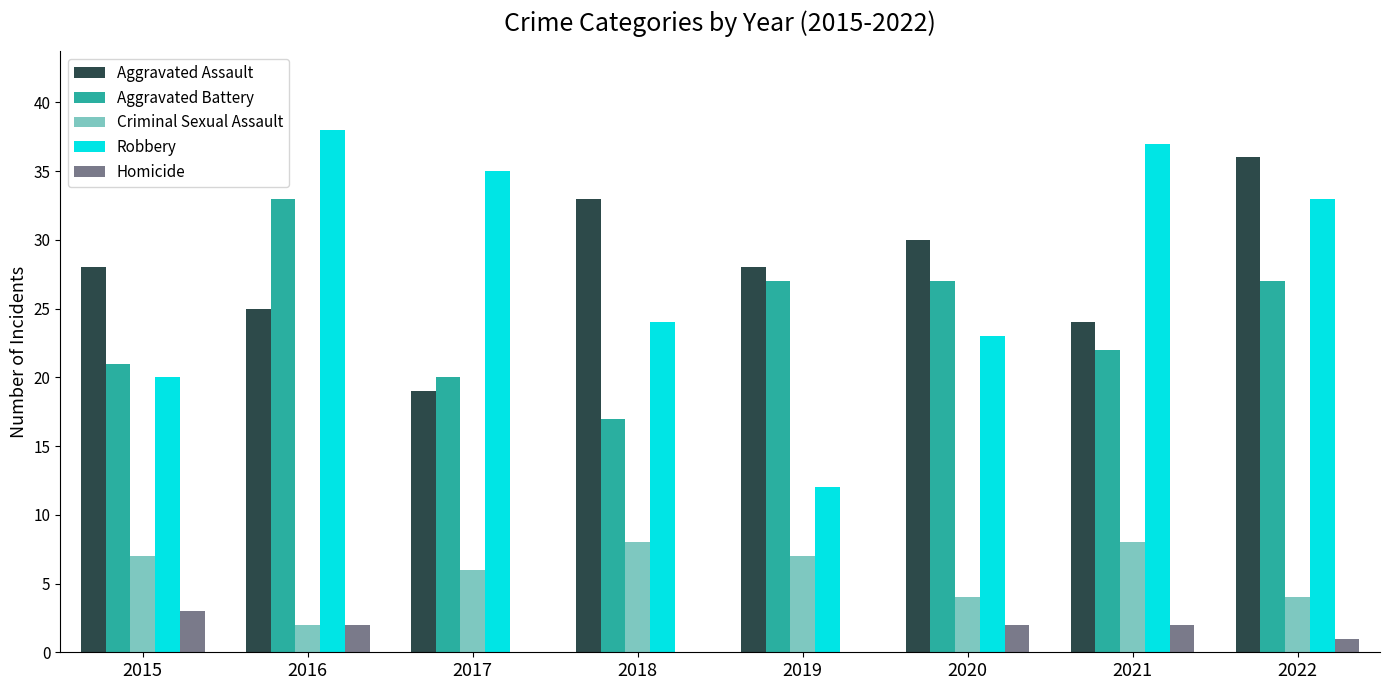

The Homicide series shows 0 at 2019. True or false?

True